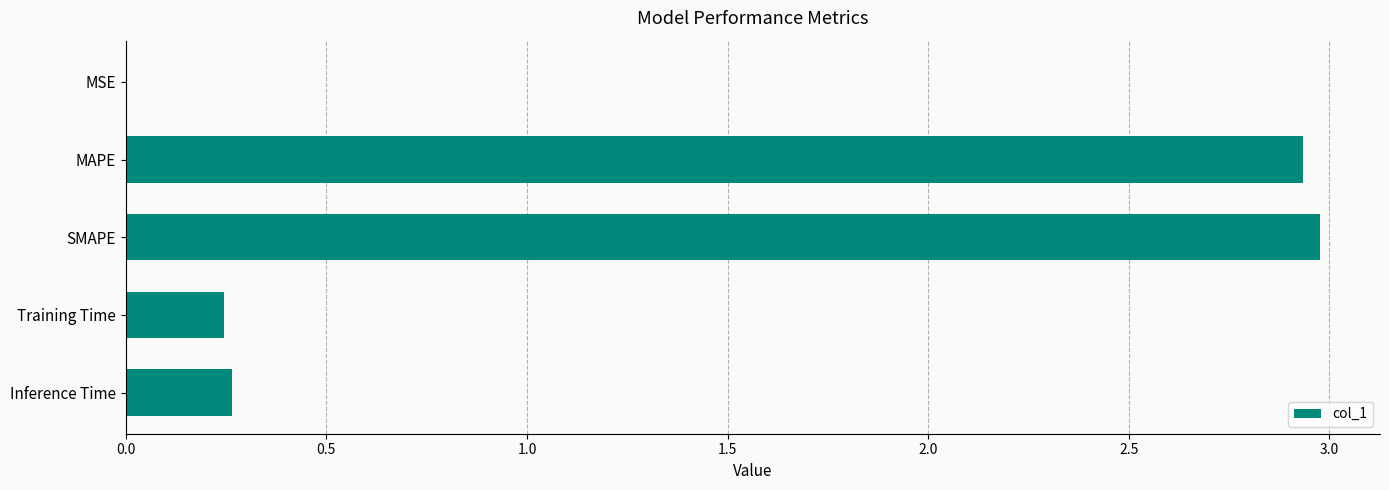

What is the average value?

1.3